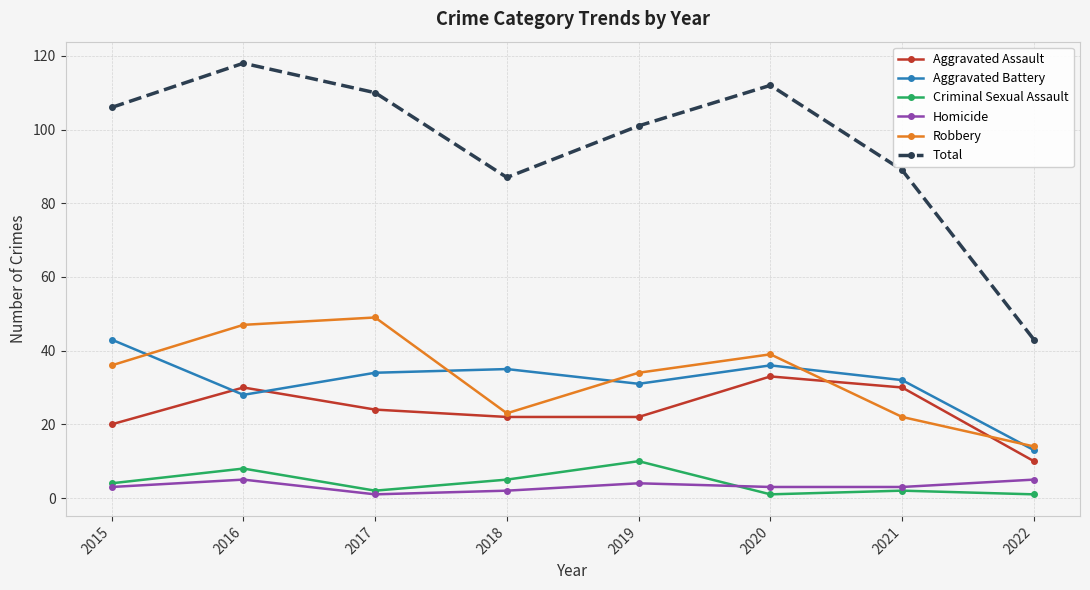

Is the value of Total at 2019 greater than the value of Aggravated Battery at 2016?

Yes